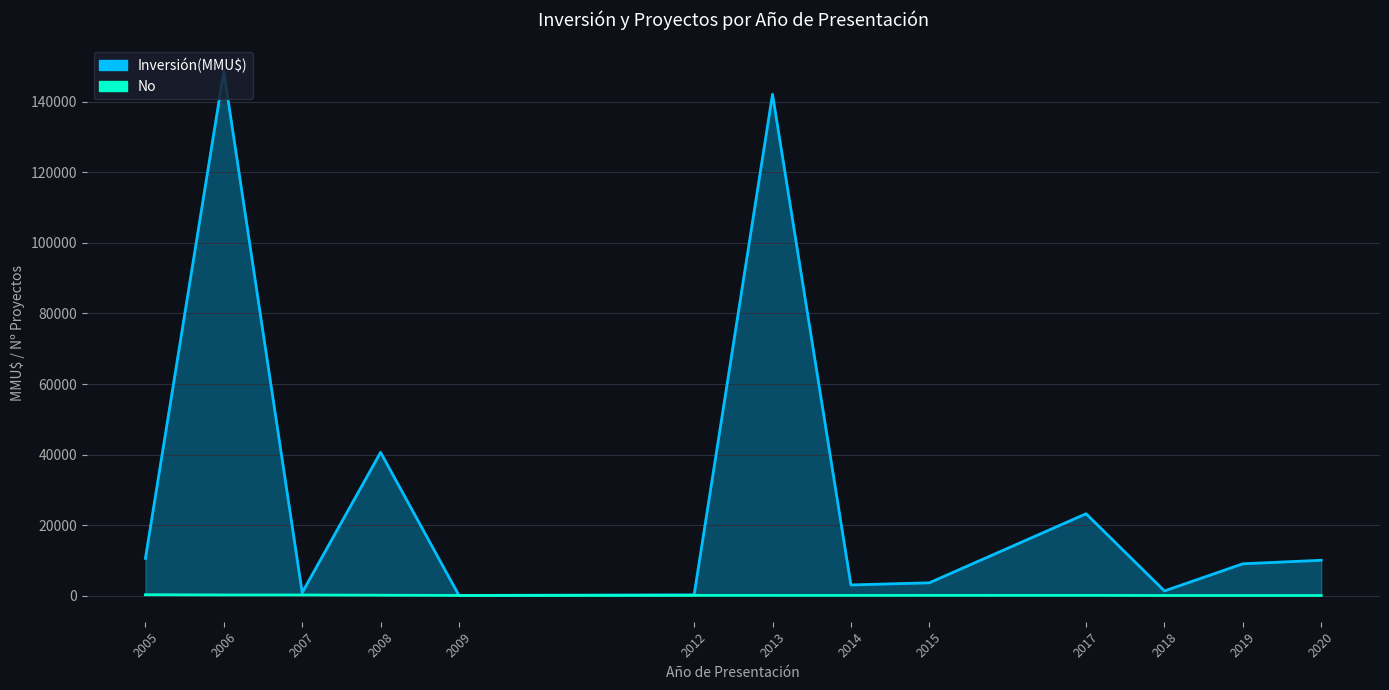

Is the value of No at 2018 greater than the value of Inversión(MMU$) at 2005?

No